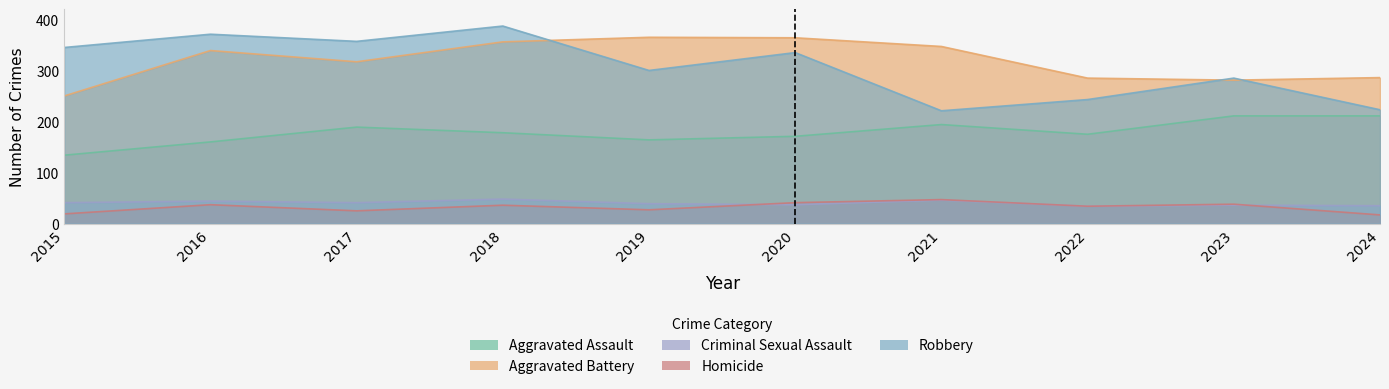

What are all the series names shown in the legend?

Aggravated Assault, Aggravated Battery, Criminal Sexual Assault, Homicide, Robbery